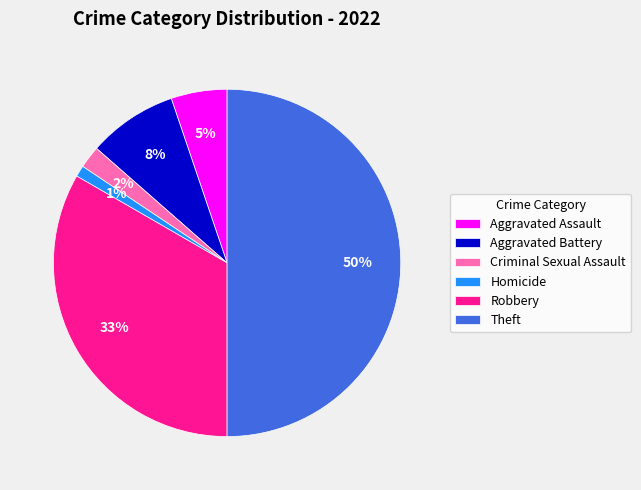

Is Aggravated Battery the majority of the pie?

No